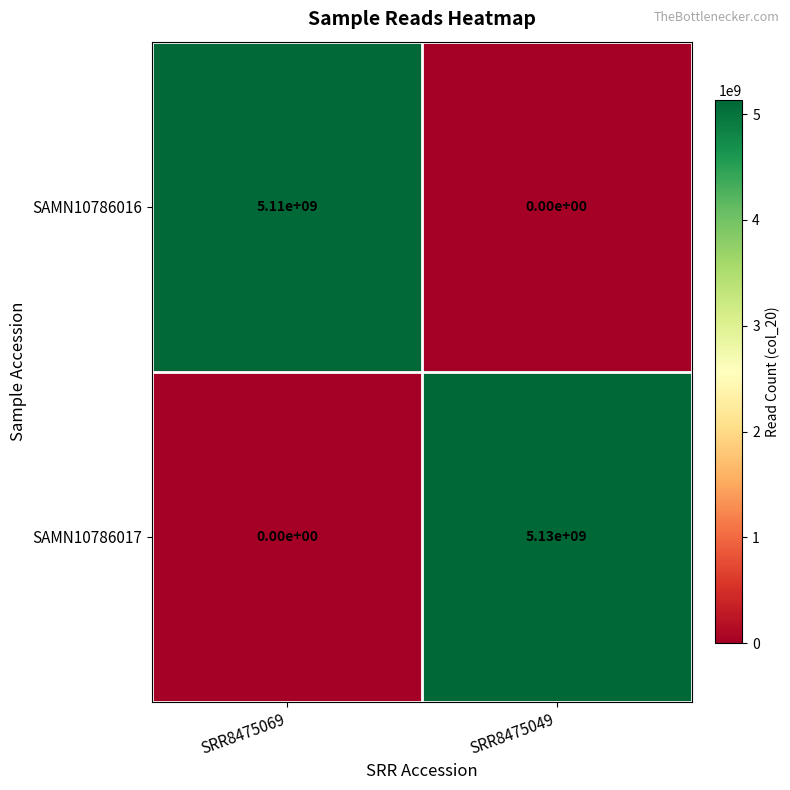

What is the difference between the highest and lowest values at SRR8475049?

5130000000